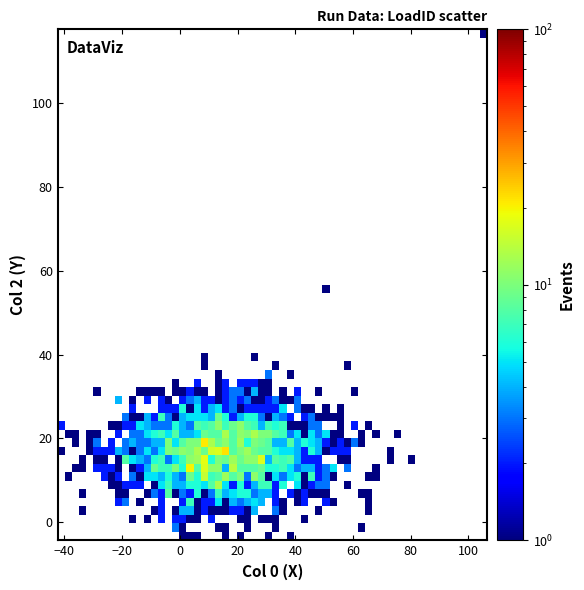

What is the range of Y values (max minus min)?

19.6